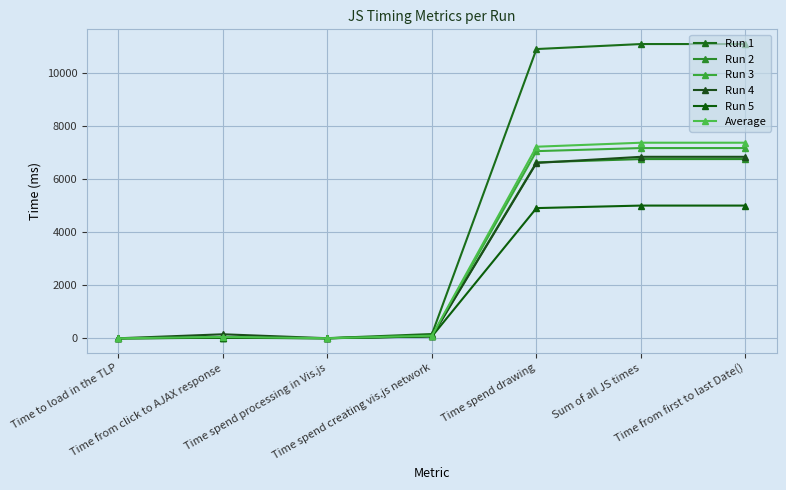

At which label does Run 3 first exceed 80?

Time spend drawing